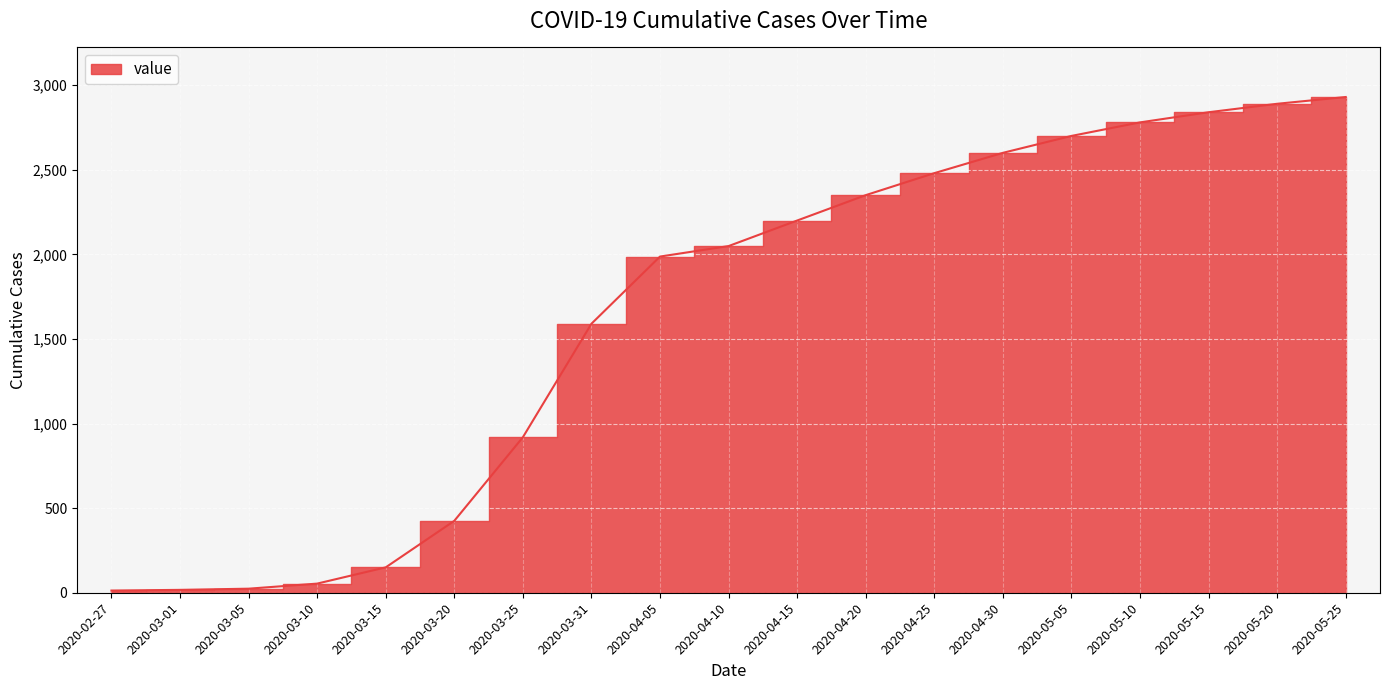

True or false: the data shows 3824 at 2020-05-25.

False